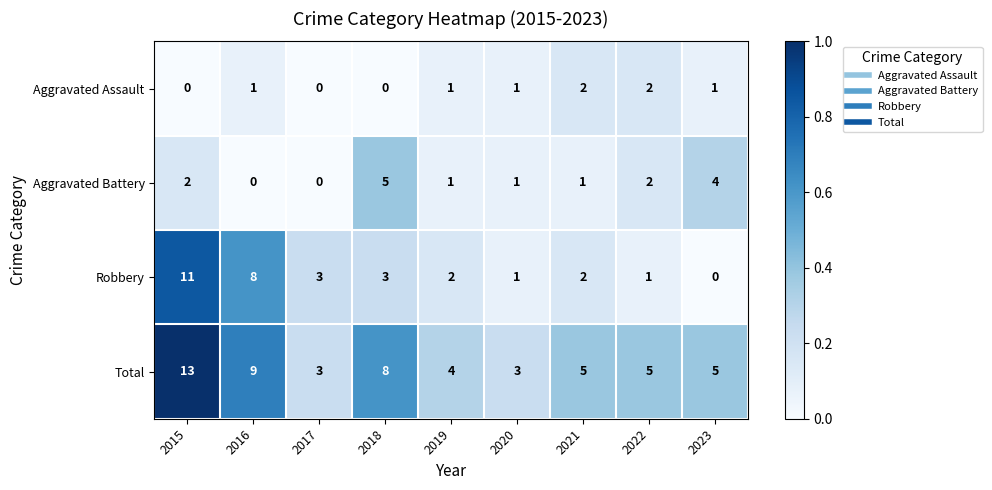

True or false: Total has a value of 8 at 2018.

True